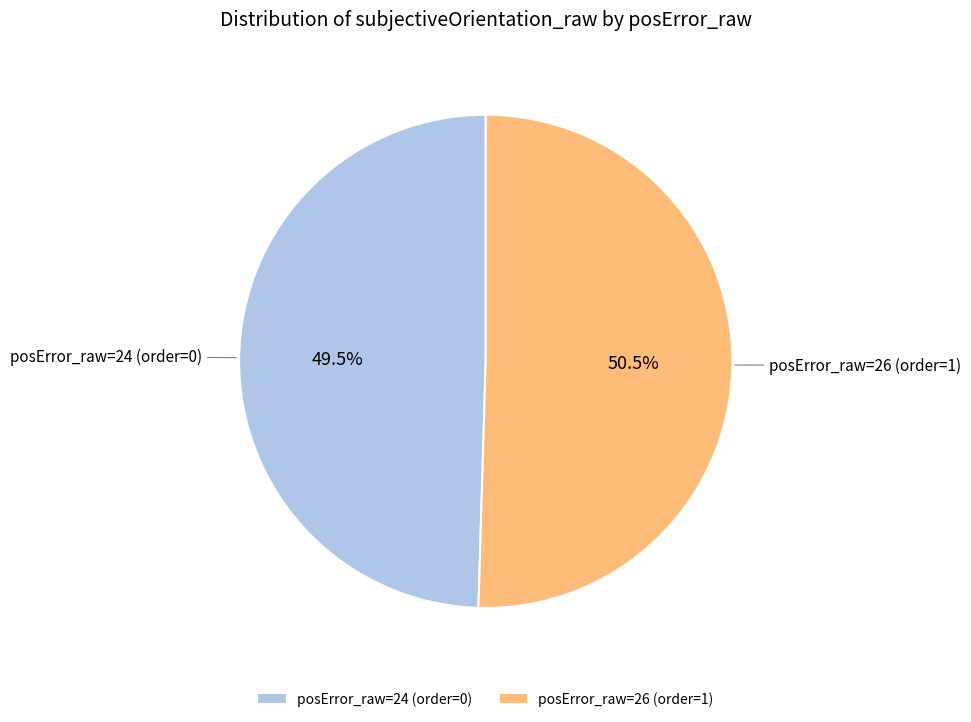

Does any single category account for the majority?

Yes